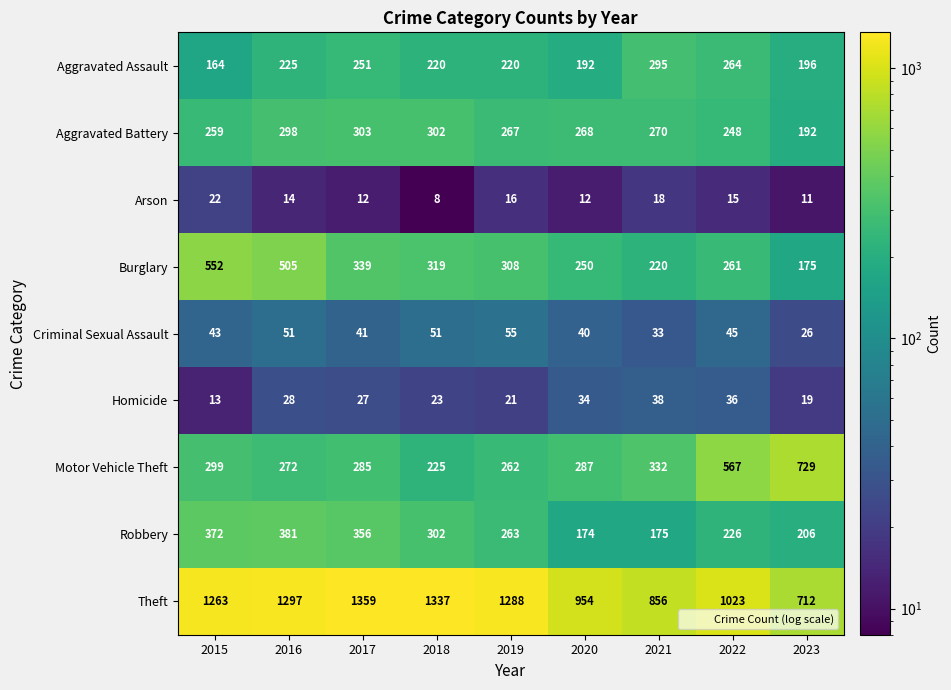

Count the number of categories in the chart.

9